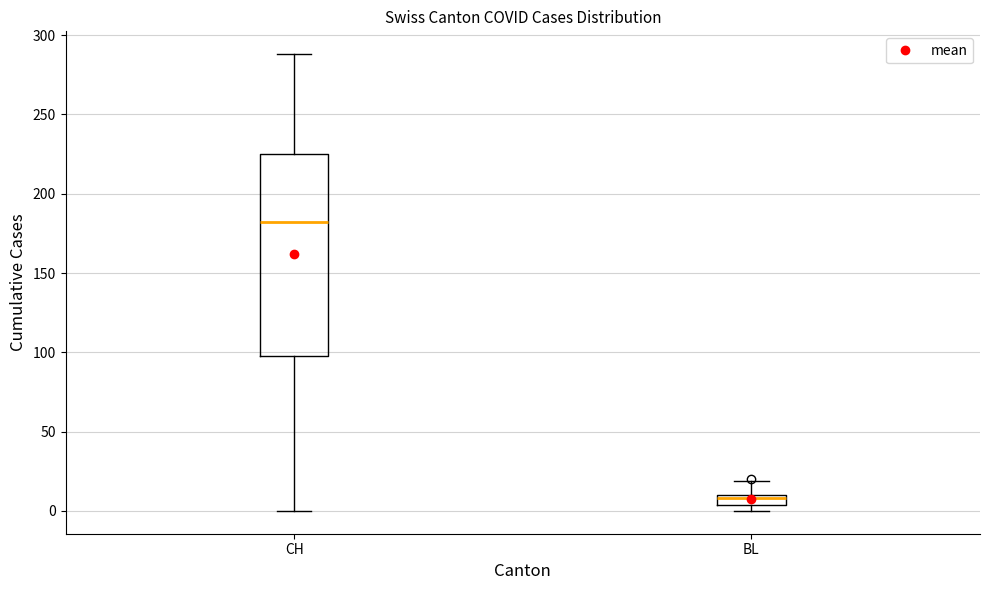

Which box is the tallest, from its lower edge to its upper edge?

CH